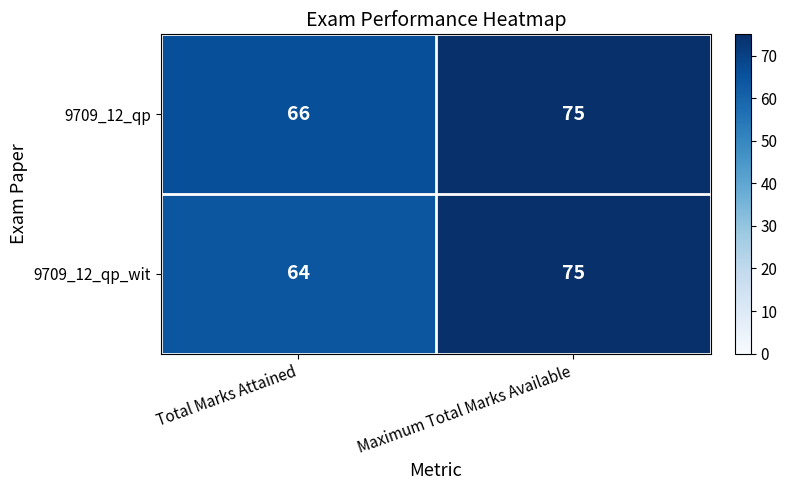

At which label does 9709_12_qp_wit reach its minimum?

Total Marks Attained